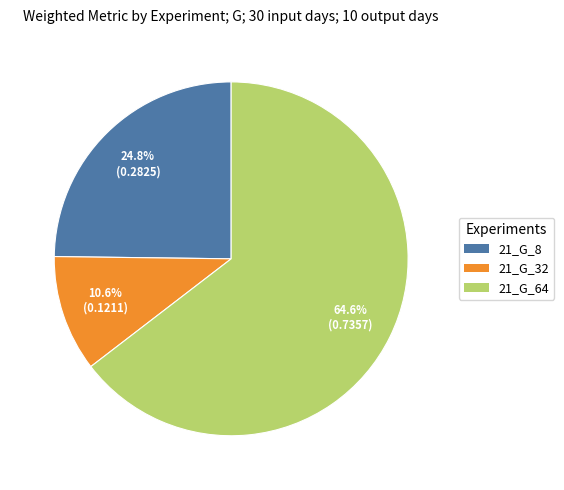

Count the number of slices in the pie.

3